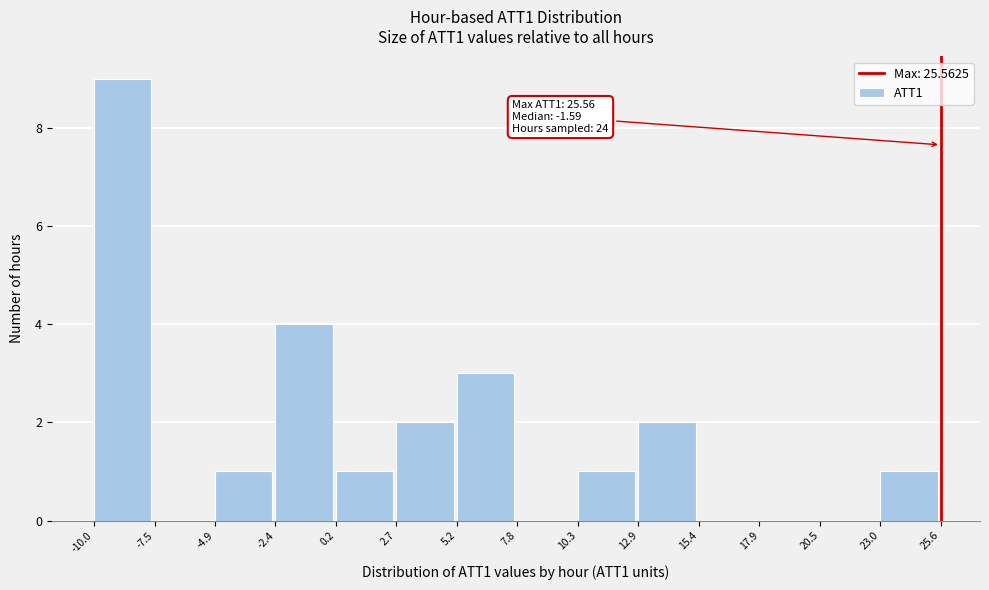

Over which range of the x-axis is the bar tallest?

-10.0 to -7.5